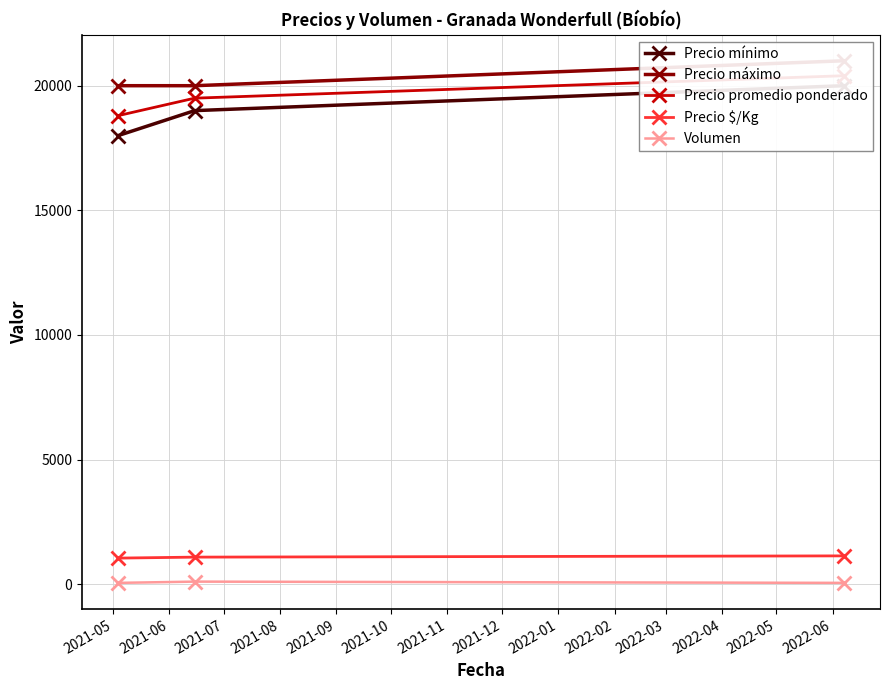

What is the maximum value for Precio $/Kg?

1133